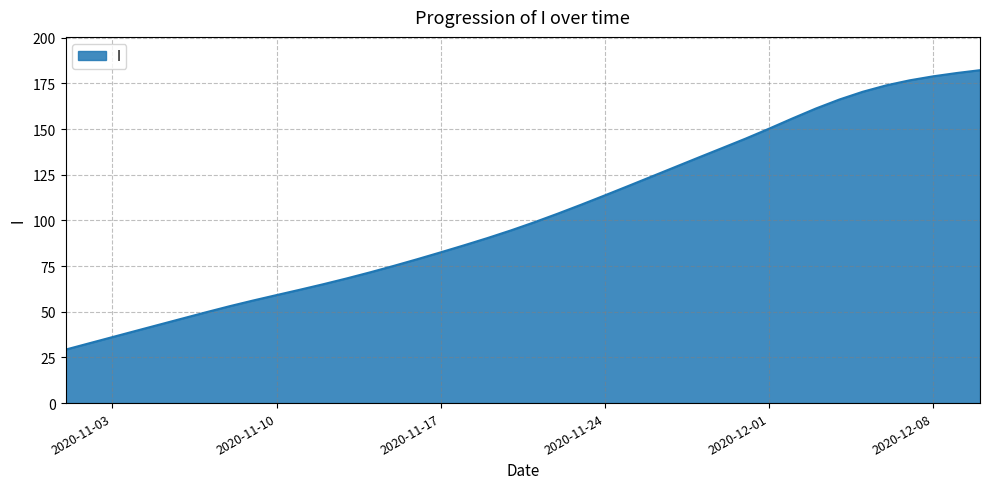

How many lines are shown in the chart?

1